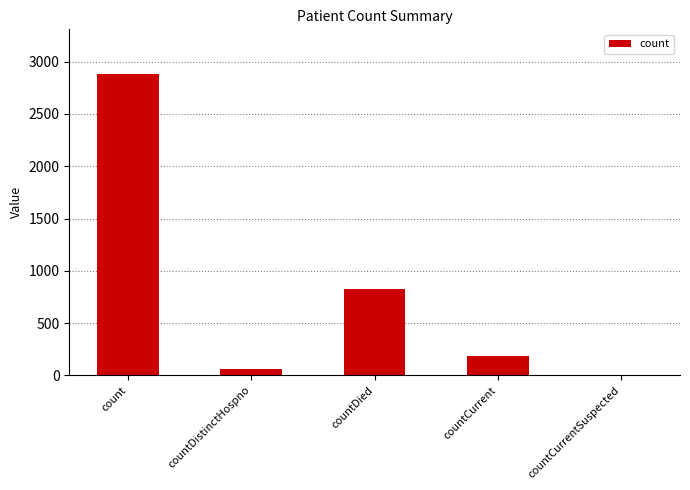

What is the average value?

789